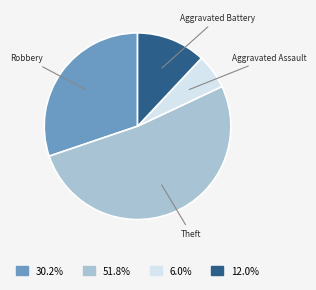

Is there any slice that represents more than half of the pie?

Yes